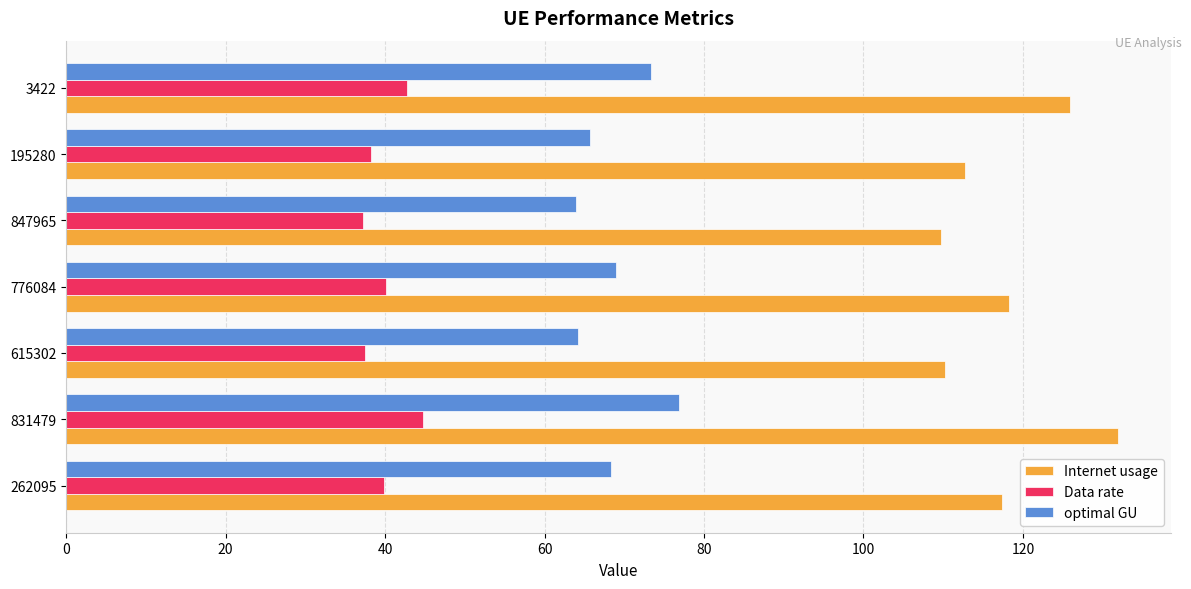

Read the Internet usage value at 3422.

125.9